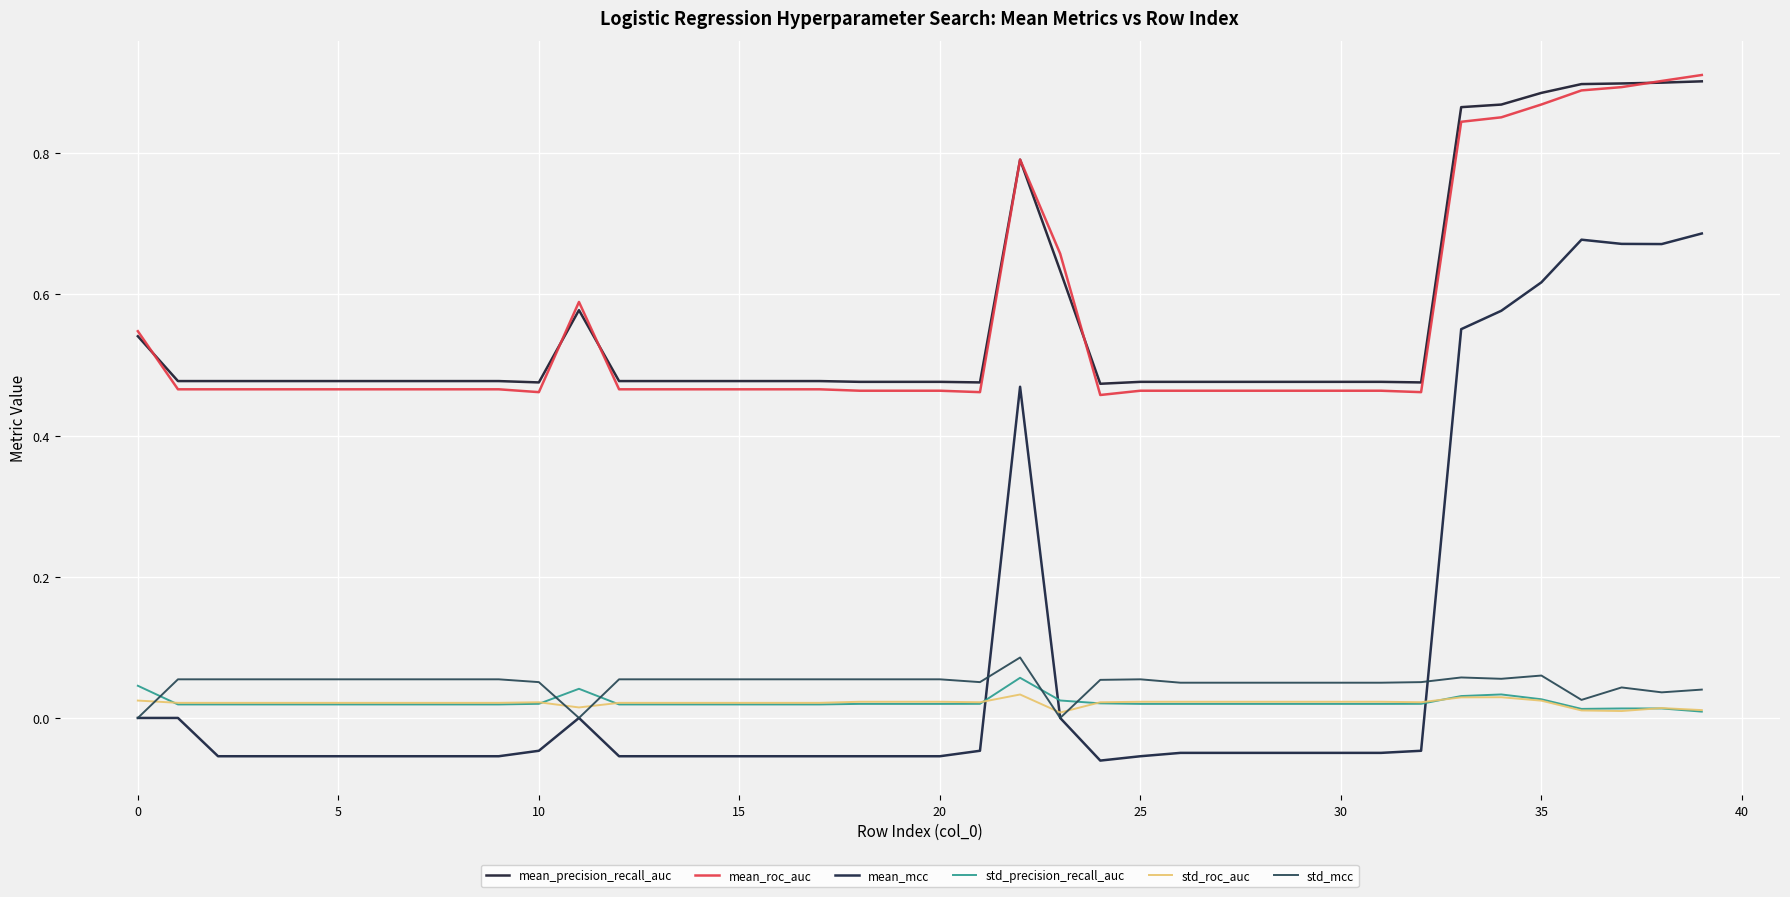

Is this an area chart (filled region under the line)?

No